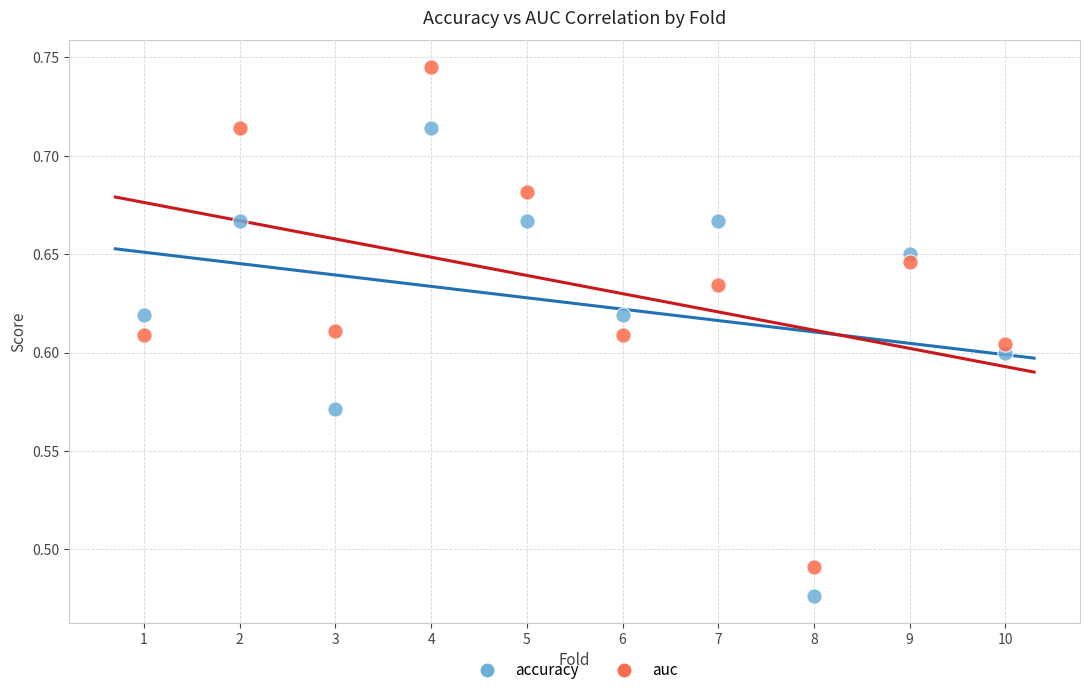

Which series reaches the minimum Y coordinate?

accuracy